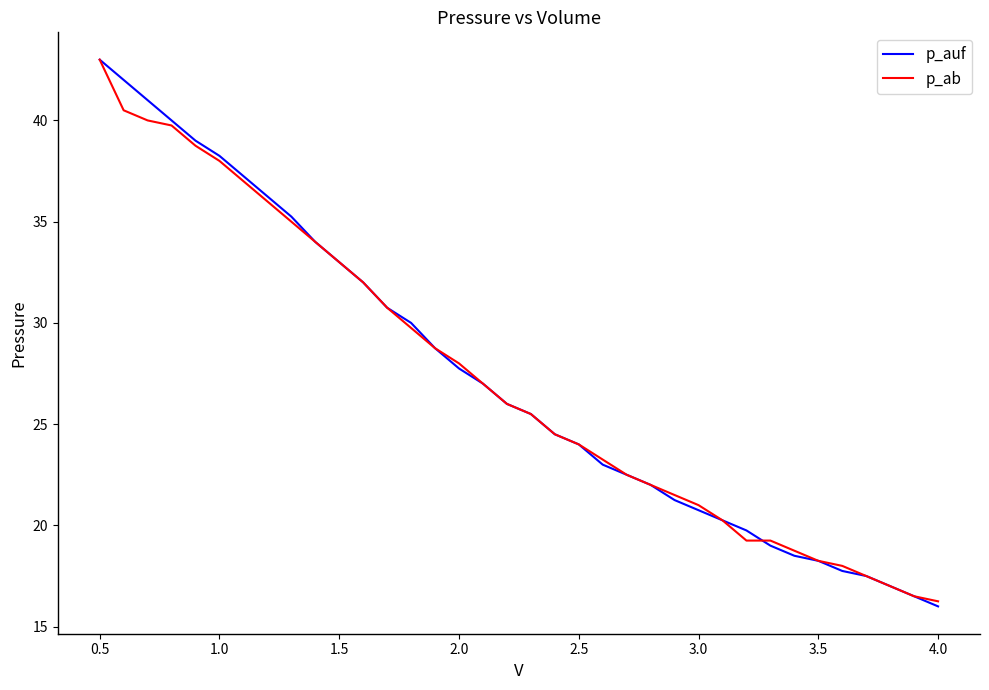

How many distinct data groups are displayed?

2